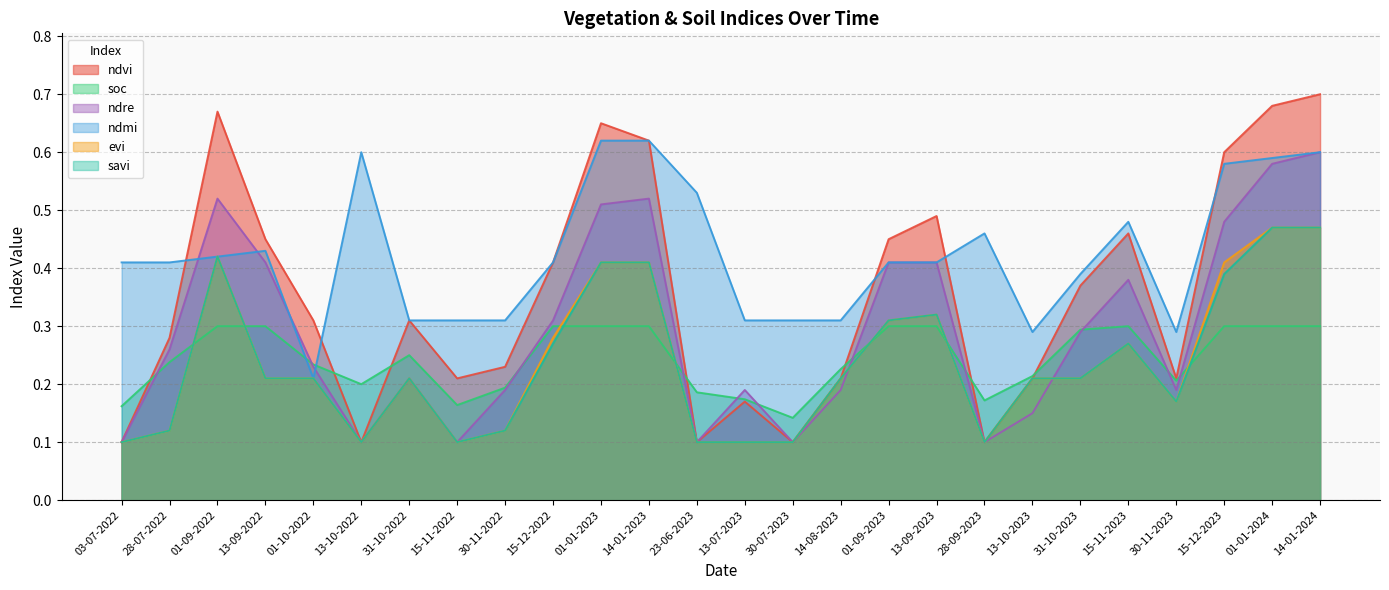

What is the difference between the ndvi values at 31-10-2022 and 14-01-2024?

0.4